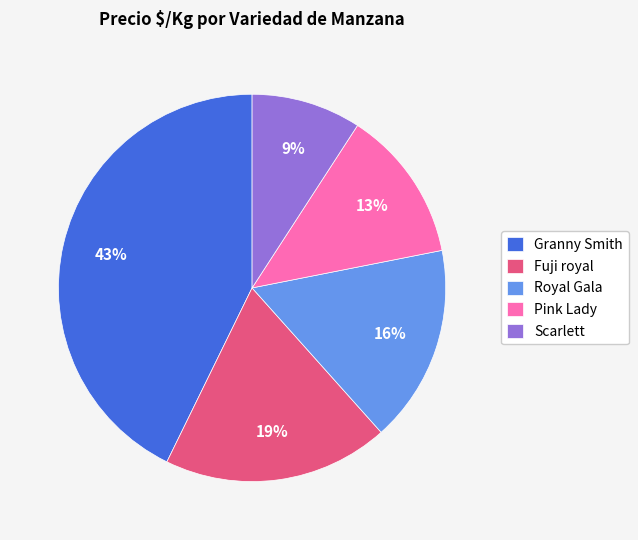

True or false: Scarlett accounts for 1% of the total.

False